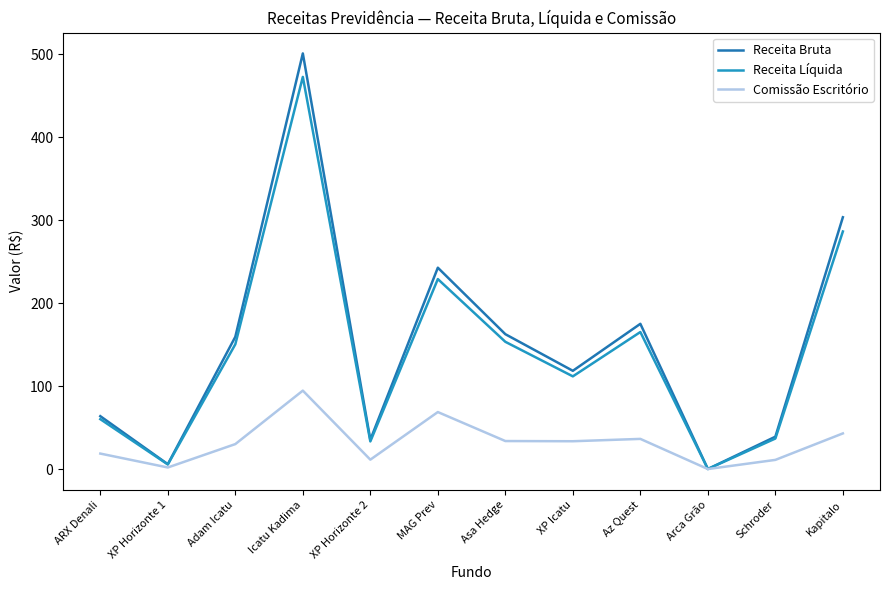

At which category does Receita Líquida reach its first local peak?

Icatu Kadima